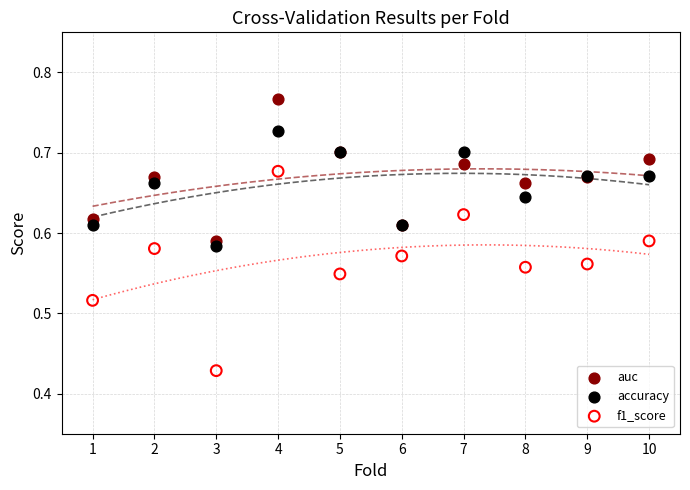

What is the X range (max minus min) for the scatter plot?

9.0